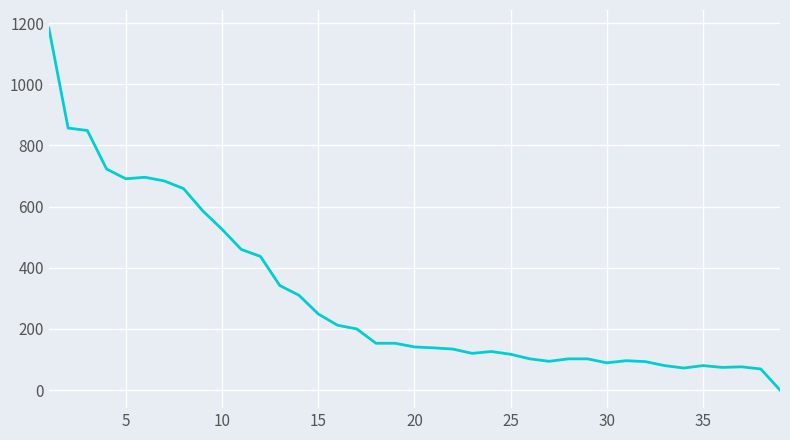

Does the chart display data point markers on the line(s)?

No